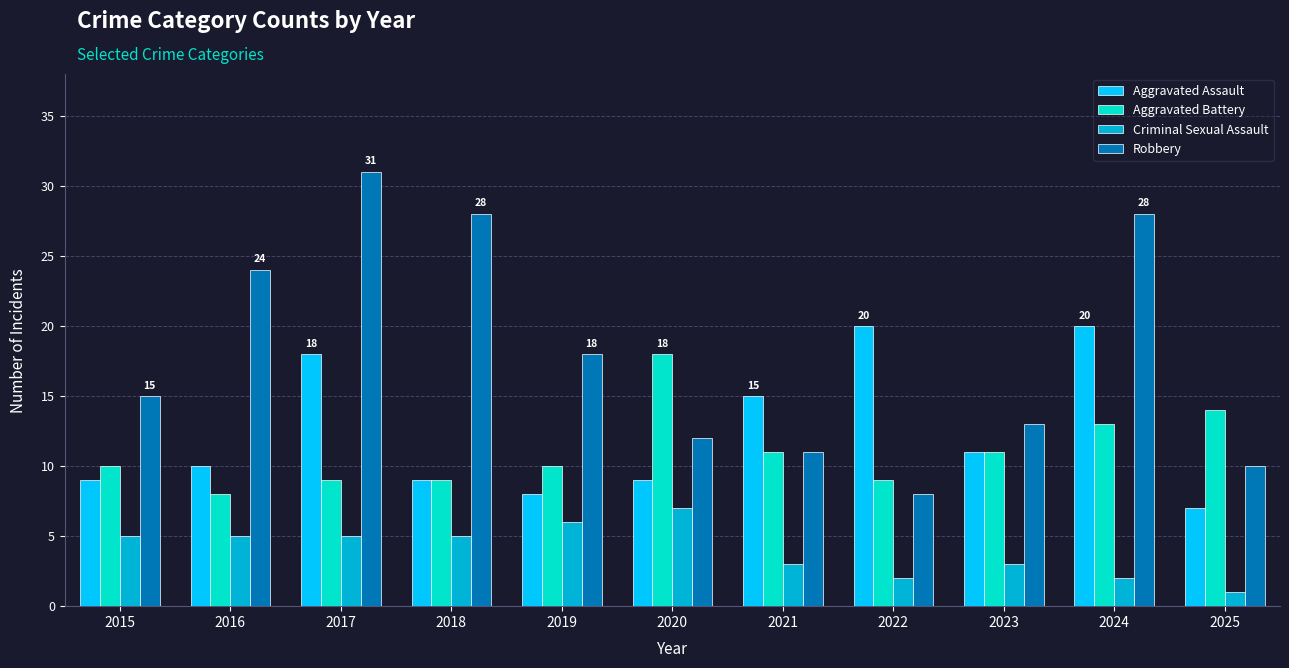

Is it true that Criminal Sexual Assault equals 1 at 2021?

False